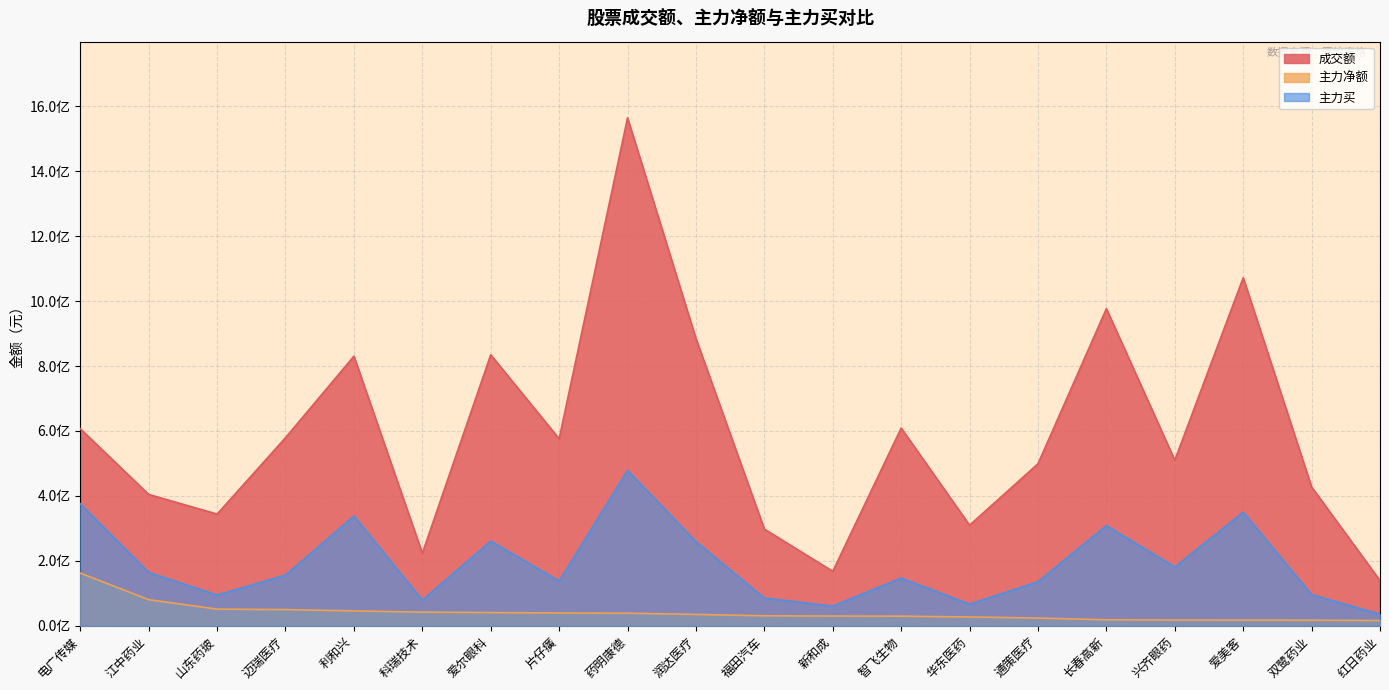

Reading left to right, extract all data points from this chart.

成交额: 电广传媒=606849687	江中药业=404477872	山东药玻=343948138	迈瑞医疗=579254179	利和兴=830512456	科瑞技术=223292291	爱尔眼科=834693480	片仔癀=575998557	药明康德=1564777056	润达医疗=884706397	福田汽车=297742556	新和成=167587096	智飞生物=609038897	华东医药=309706416	通策医疗=499018793	长春高新=976857362	兴齐眼药=509940484	爱美客=1072102961	双鹭药业=427454265	红日药业=139152966
主力净额: 电广传媒=162260805	江中药业=80302496	山东药玻=51244613	迈瑞医疗=49697355	利和兴=45687950	科瑞技术=41917602	爱尔眼科=40595071	片仔癀=39266310	药明康德=38558657	润达医疗=34872261	福田汽车=30582486	新和成=29868128	智飞生物=29440743	华东医药=27010660	通策医疗=23701278	长春高新=18333509	兴齐眼药=17695019	爱美客=17270726	双鹭药业=17051715	红日药业=16010269
主力买: 电广传媒=375588718	江中药业=164231055	山东药玻=94600114	迈瑞医疗=155821813	利和兴=338009814	科瑞技术=78842129	爱尔眼科=260856515	片仔癀=137820711	药明康德=478342730	润达医疗=258960589	福田汽车=85381445	新和成=60463655	智飞生物=146940007	华东医药=66417485	通策医疗=135731973	长春高新=308578574	兴齐眼药=181000128	爱美客=350033148	双鹭药业=95776758	红日药业=35538269